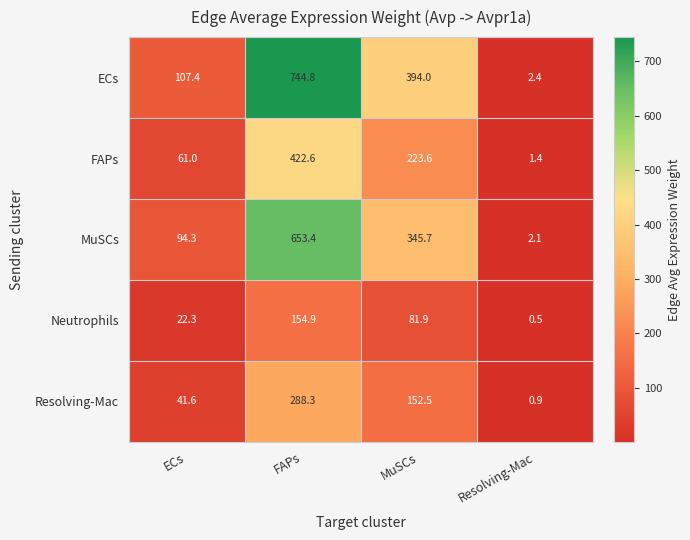

Reading left to right, list all the values displayed in this chart.

ECs: 107.4	744.8	394.0	2.4
FAPs: 61.0	422.6	223.6	1.4
MuSCs: 94.3	653.4	345.7	2.1
Neutrophils: 22.3	154.9	81.9	0.5
Resolving-Mac: 41.6	288.3	152.5	0.9